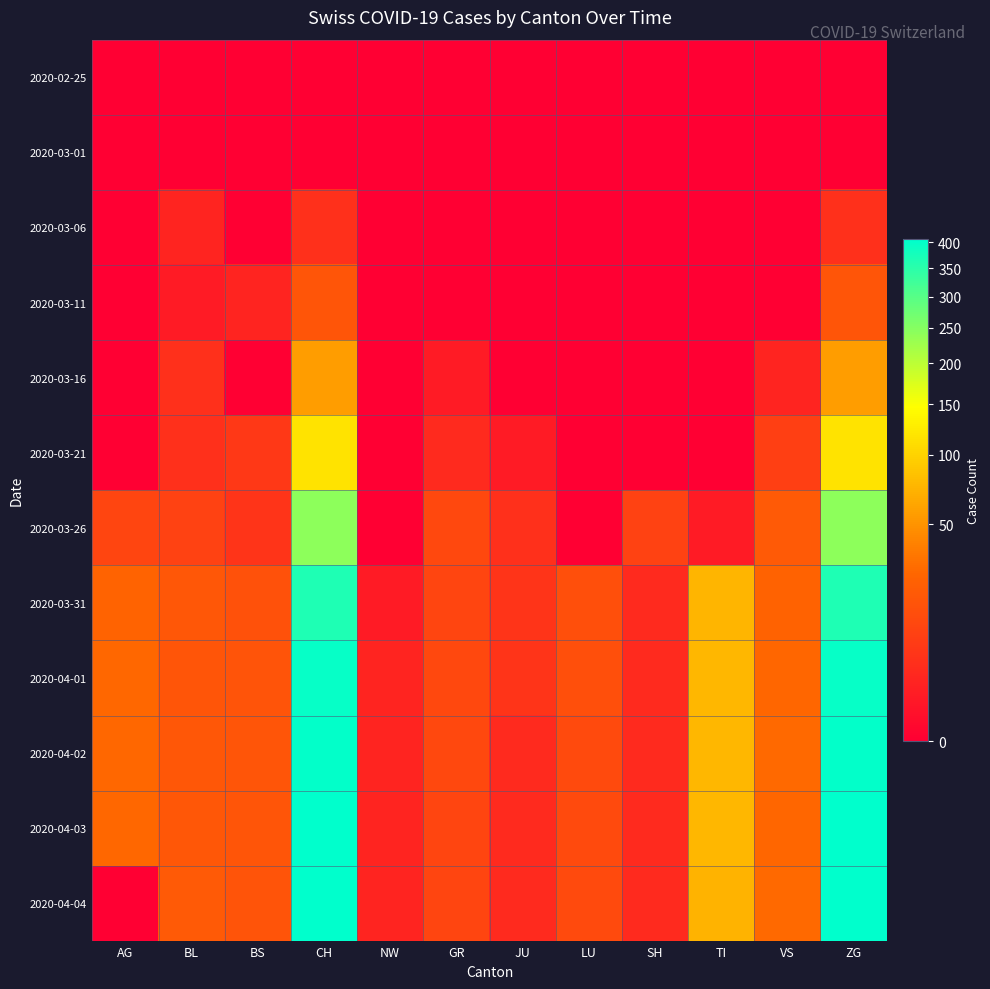

How many categories are shown in the chart?

12